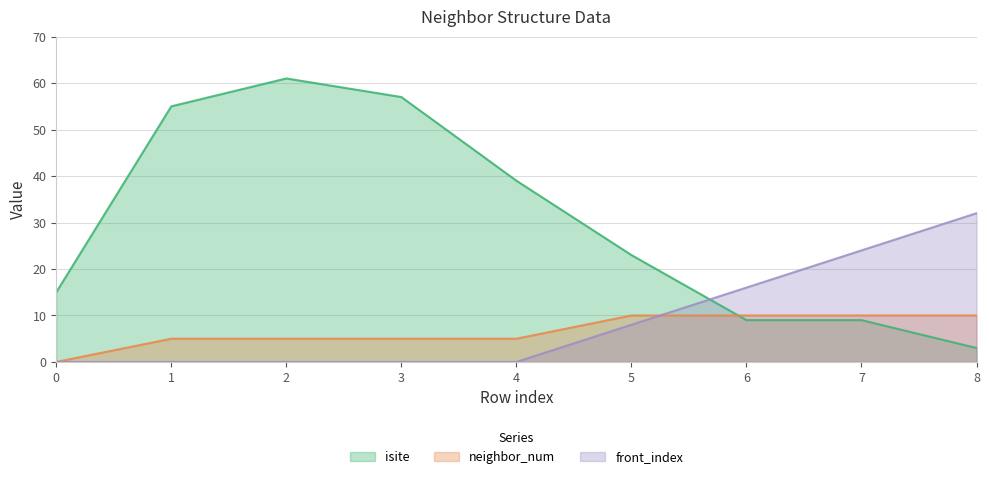

How many data points in isite are above 23?

4